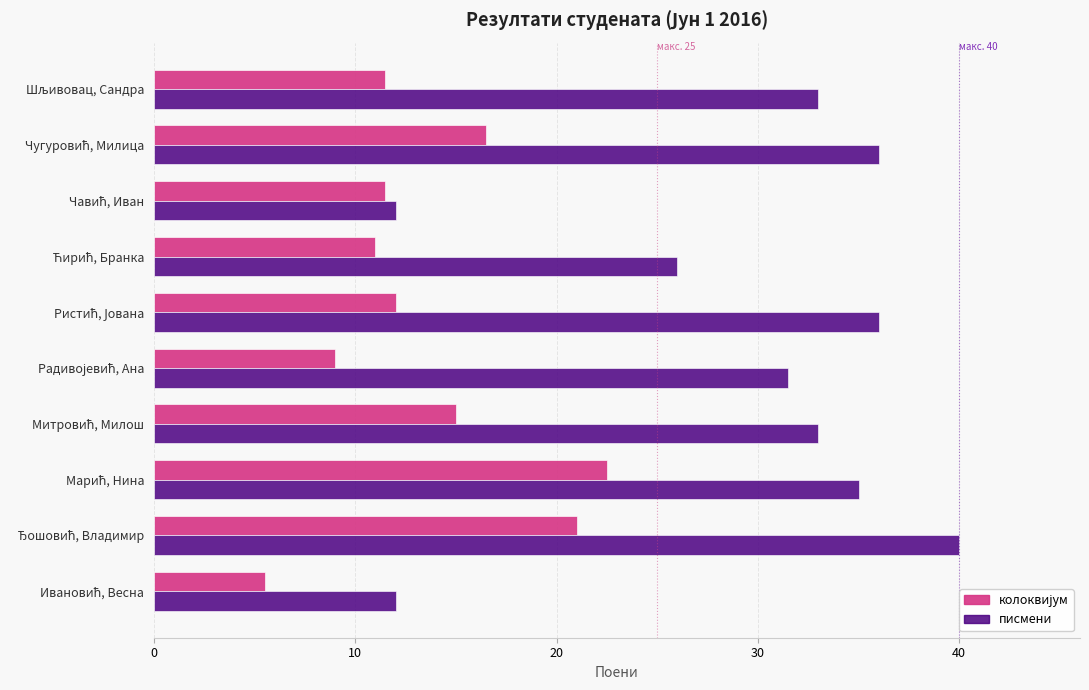

Which series has the largest range (max minus min)?

писмени